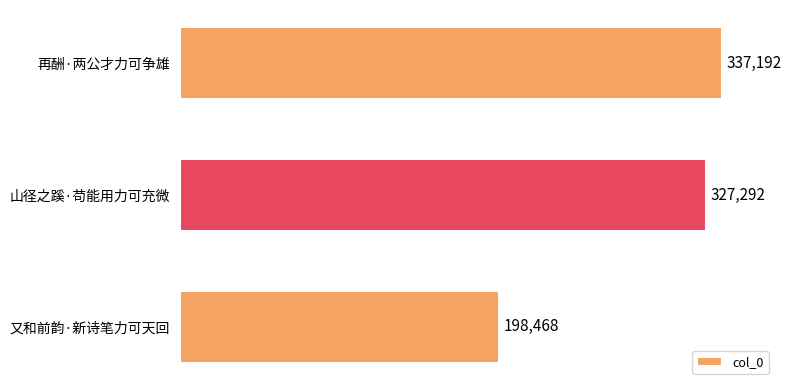

The chart shows a value of 296700 at 又和前韵·新诗笔力可天回. True or false?

False